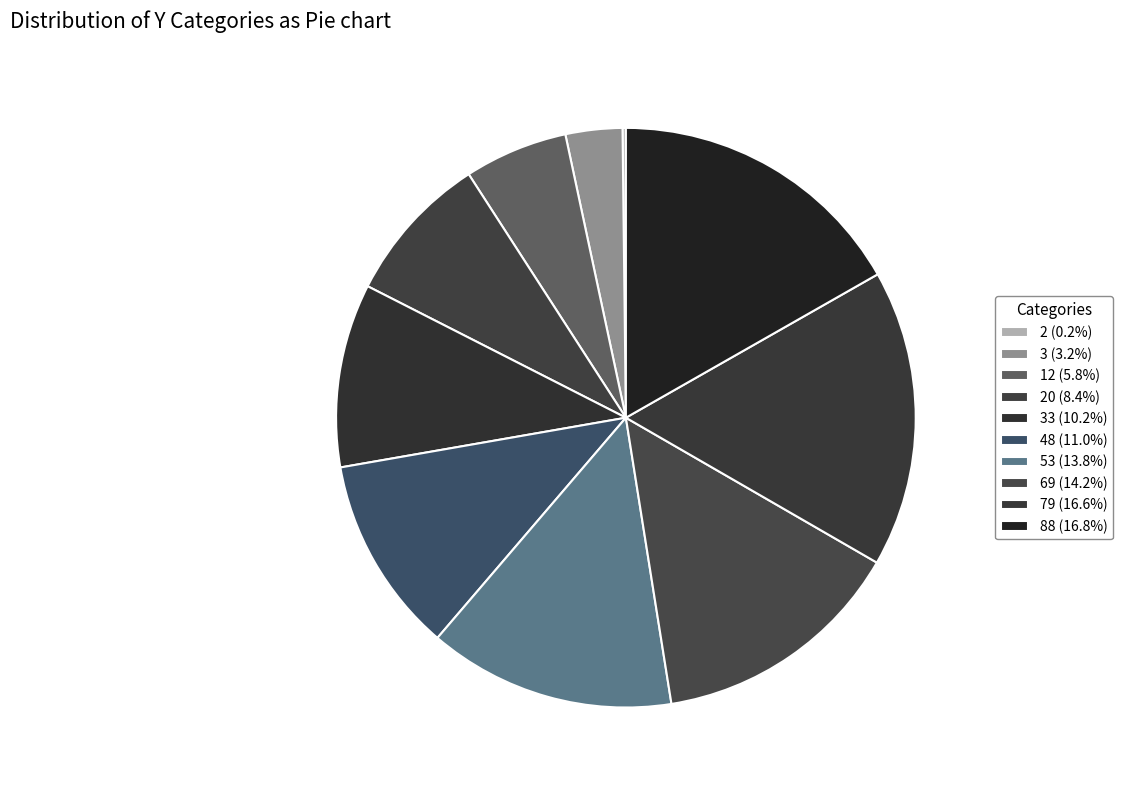

Which slice is the smallest?

2